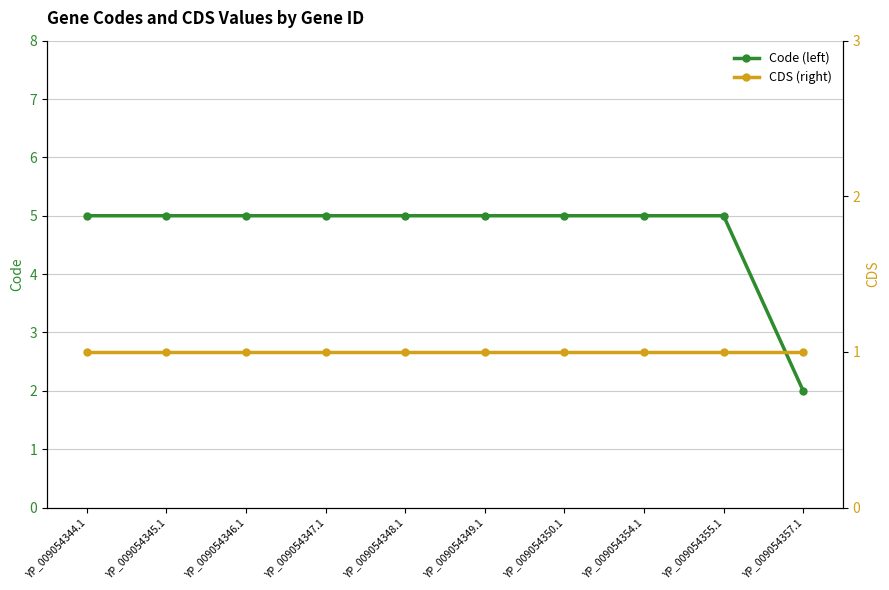

True or false: Code (left) and CDS (right) intersect in this chart.

False